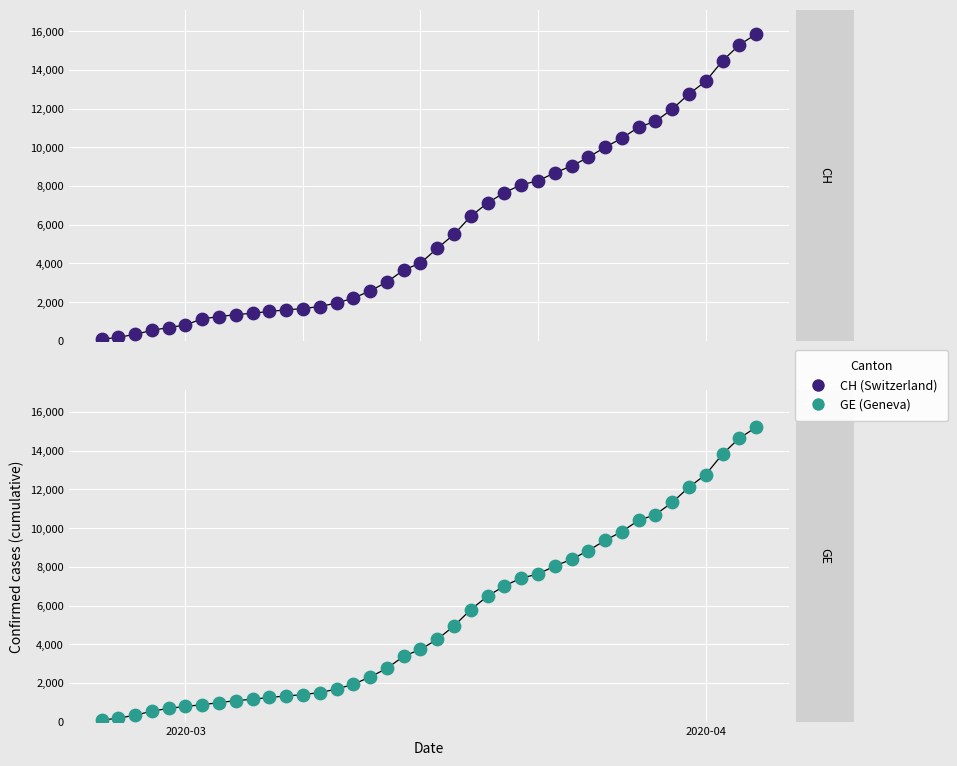

Which series has the widest spread of Y values?

CH